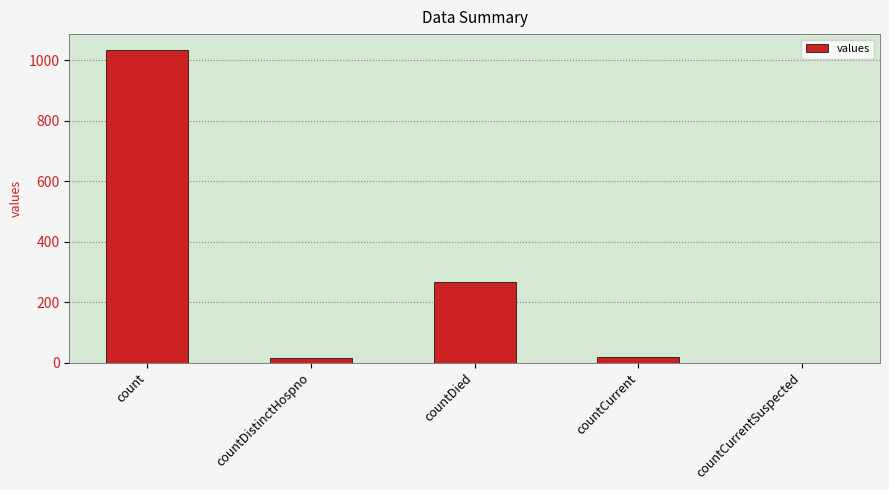

True or false: the data shows 309 at count.

False